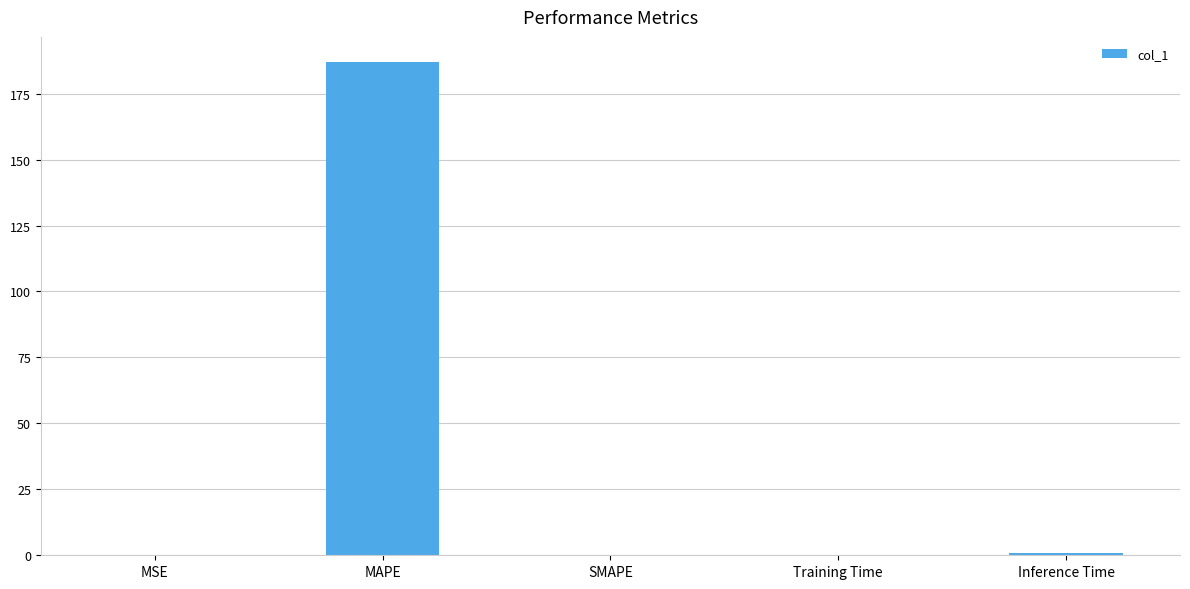

What is the sum of all values?

188.3